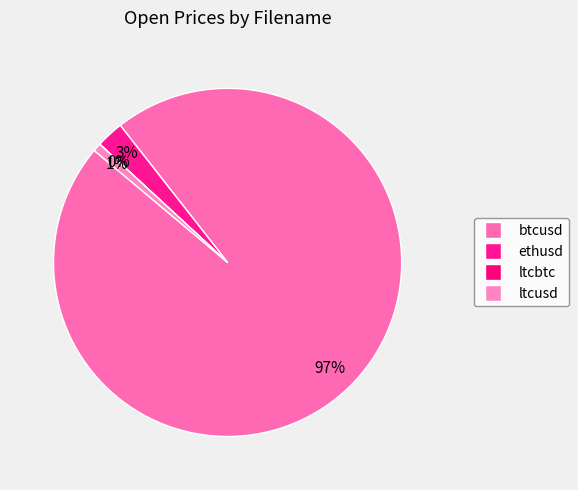

Is there a majority slice in this chart?

Yes